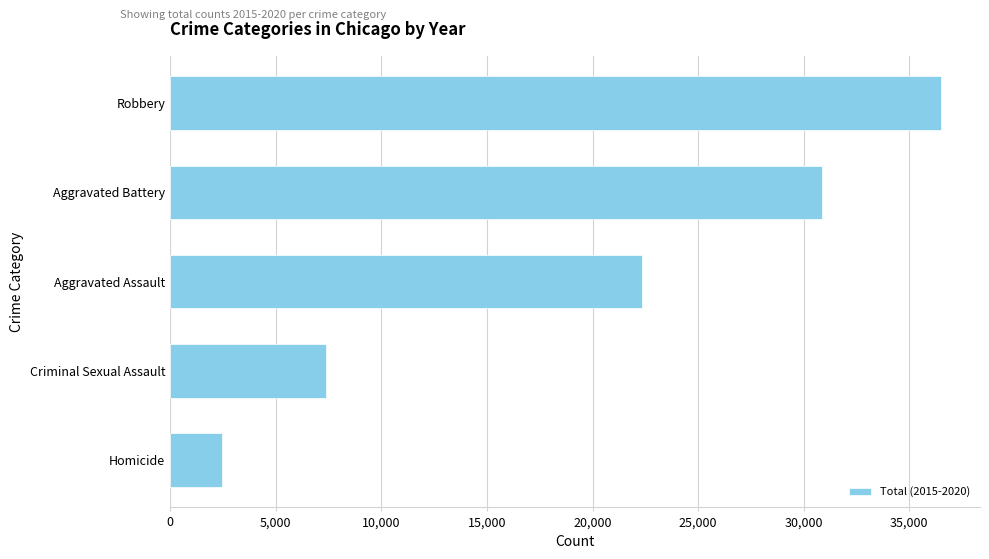

Is it true that the value at Robbery is 14381?

False